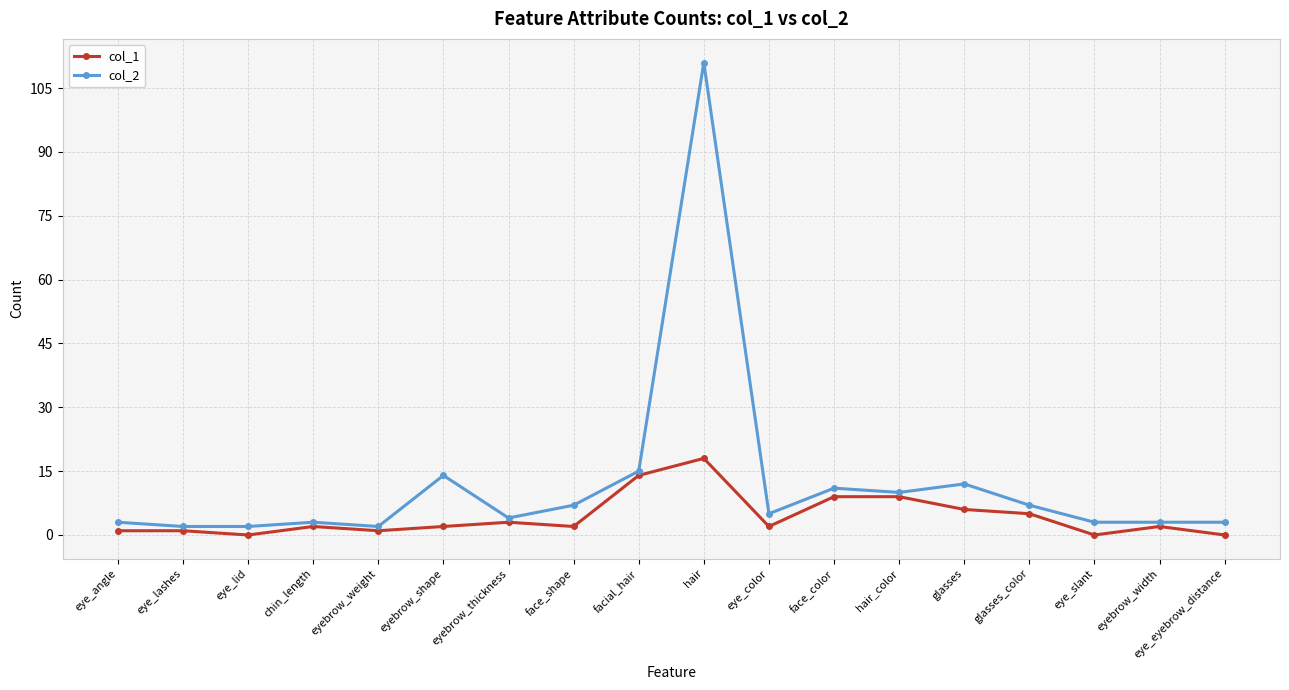

What are all the series names shown in the legend?

col_1, col_2